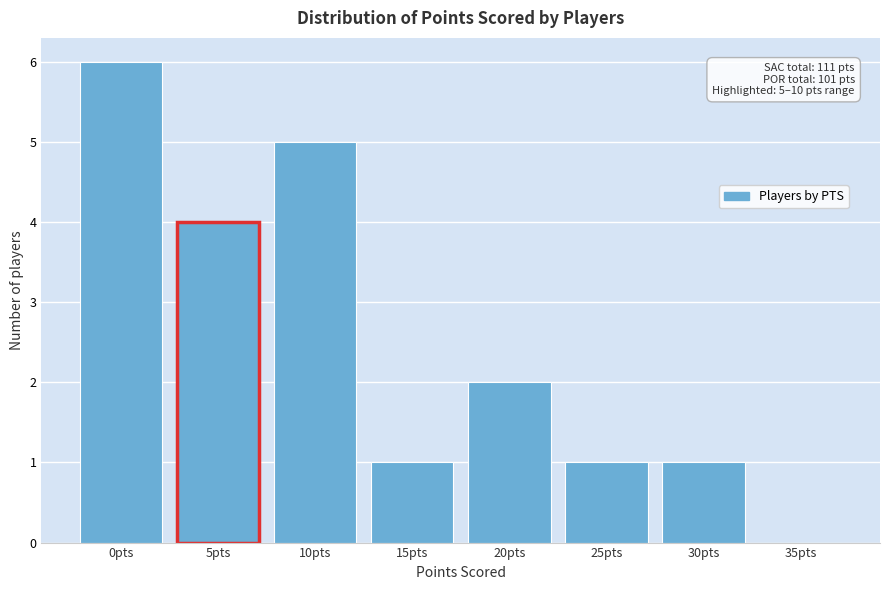

Reading right to left, list all the values displayed in this chart.

35pts=0	30pts=1	25pts=1	20pts=2	15pts=1	10pts=5	5pts=4	0pts=6